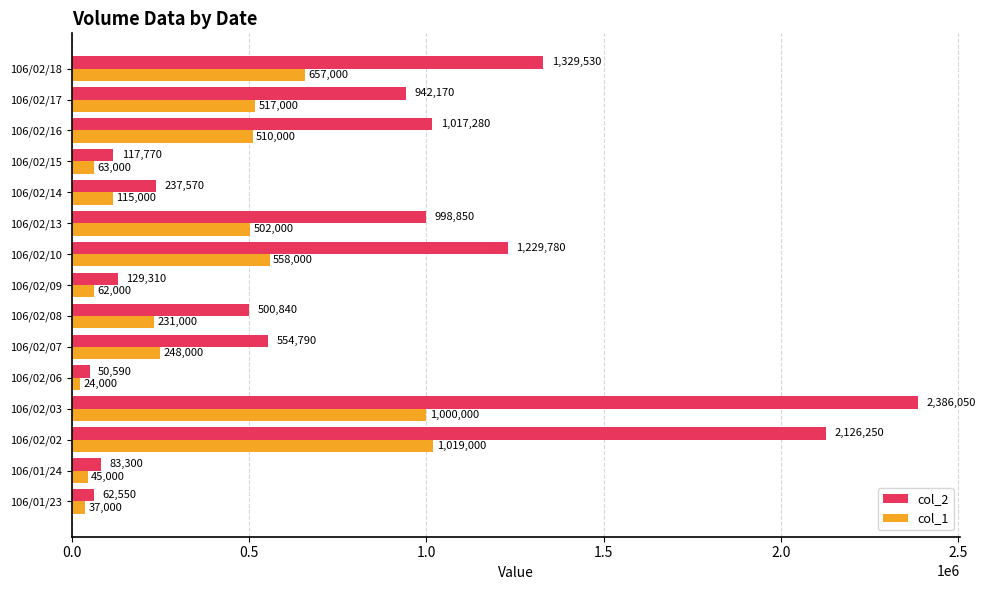

Which series has the largest total across all categories?

col_2